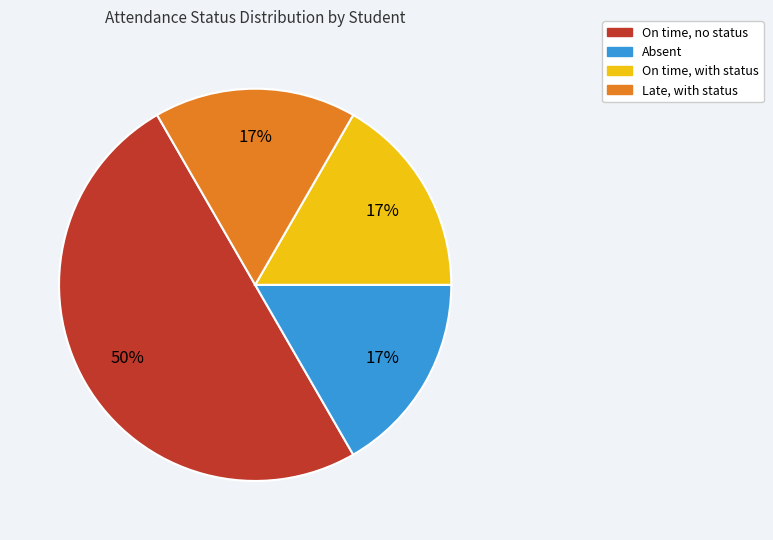

To the nearest percent, what portion does On time, no status represent?

50%